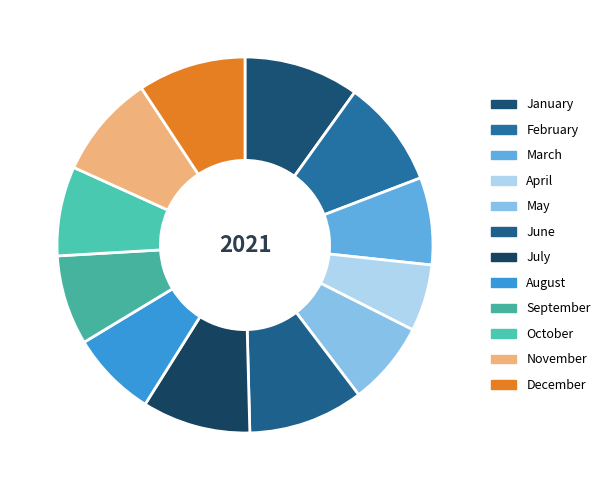

Does December represent more than half of the total?

No